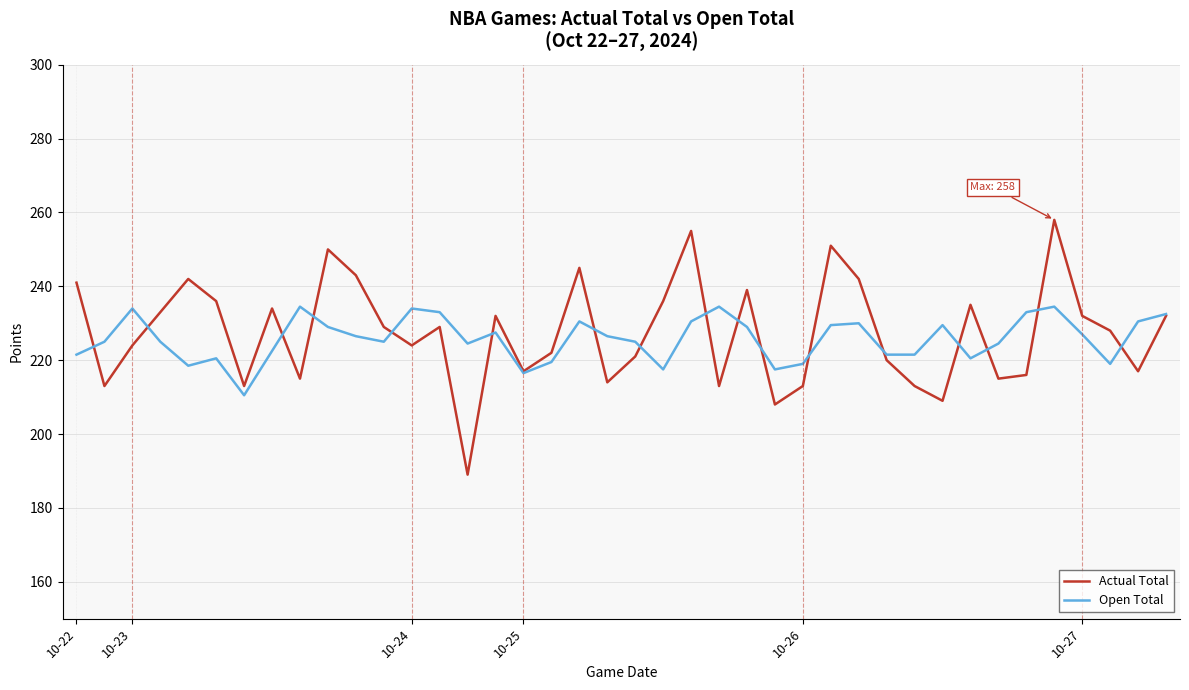

List the series in order of their peak value, highest first.

Actual Total, Open Total